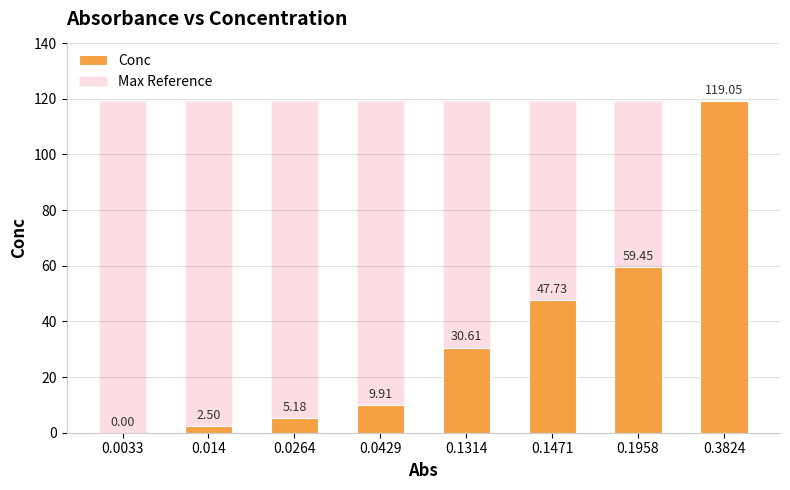

Which series changed the most between 0.0033 and 0.1958?

Conc